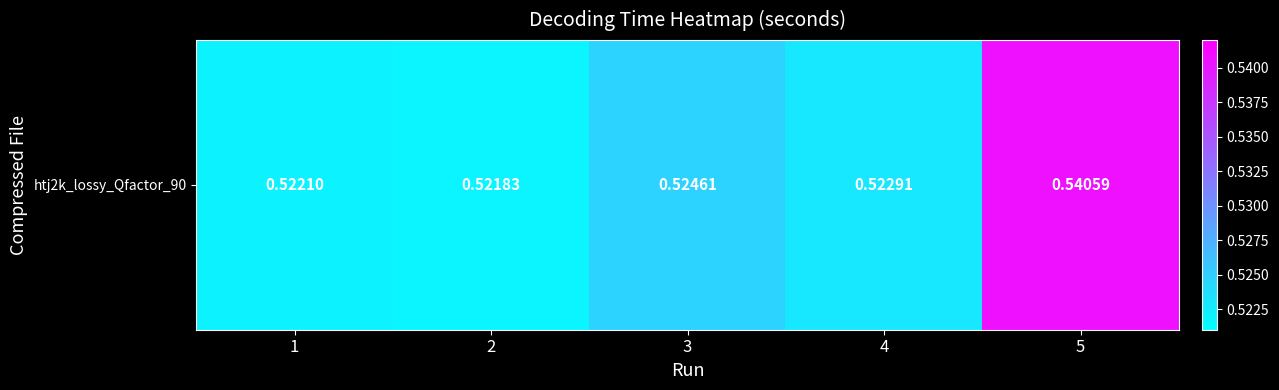

Is it true that the value at 3 is 0.3?

False